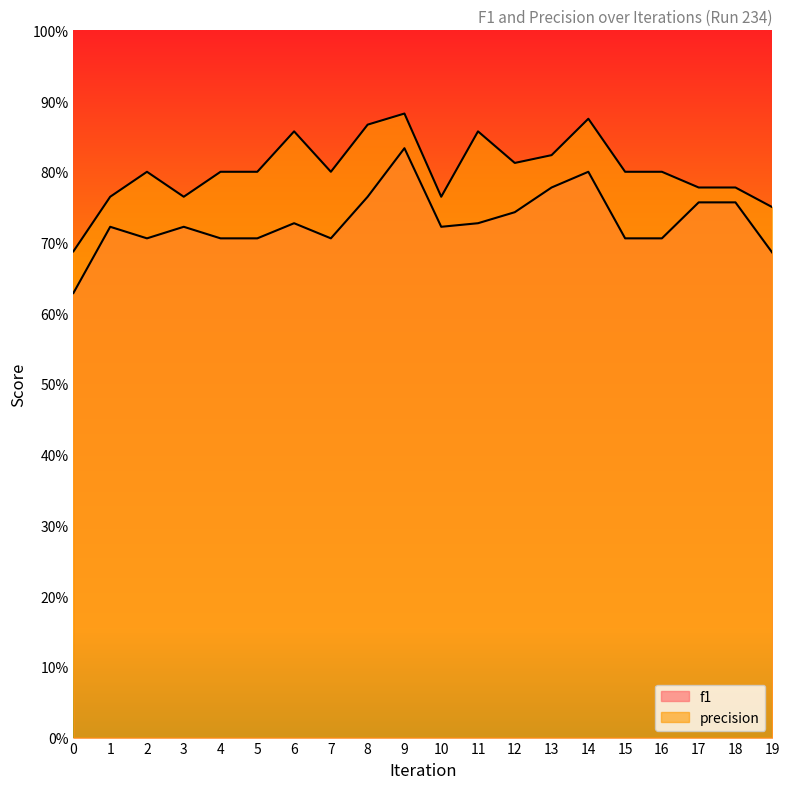

Count the number of data series in this chart.

2